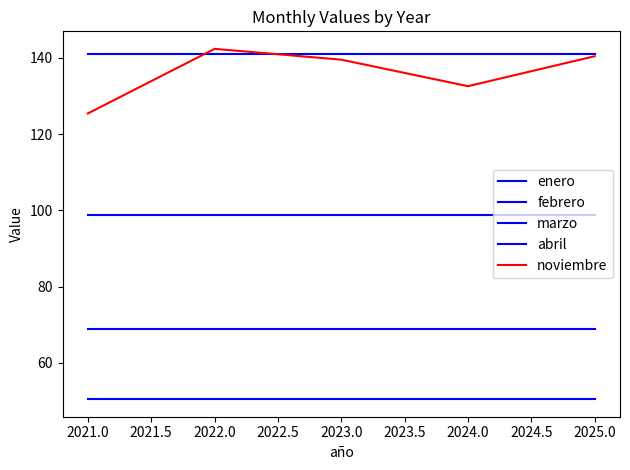

Is this an area chart (filled region under the line)?

No